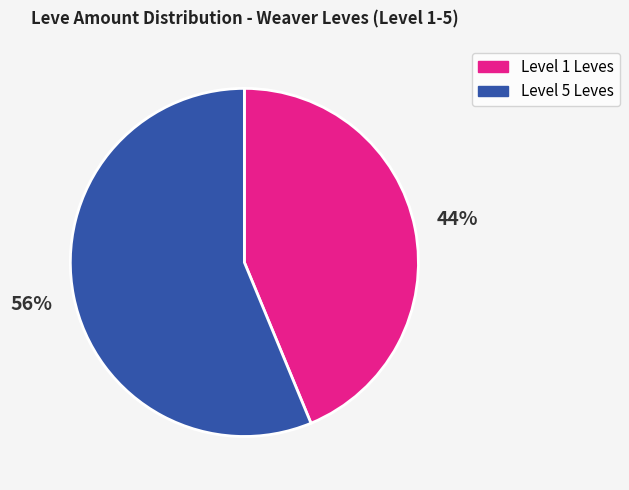

Does any single category account for the majority?

Yes